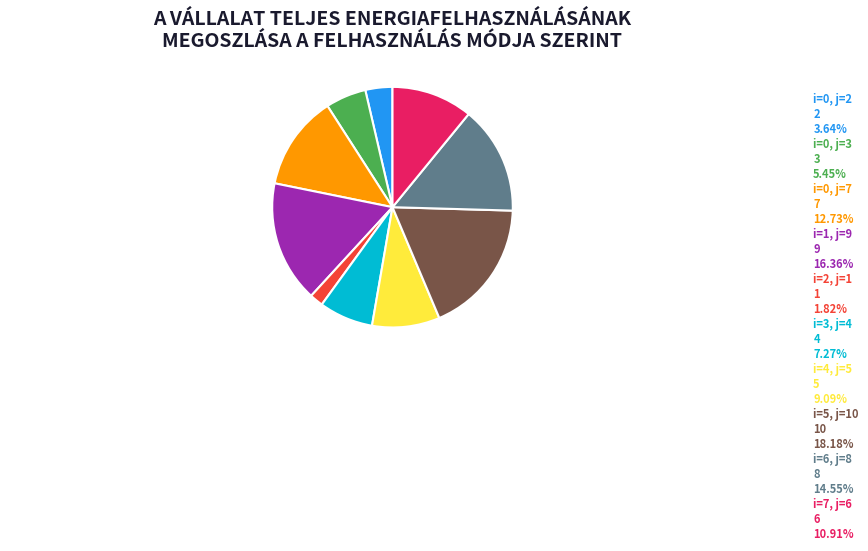

Approximately how many times larger is the value at i=3, j=4 compared to i=2, j=1?

4.0